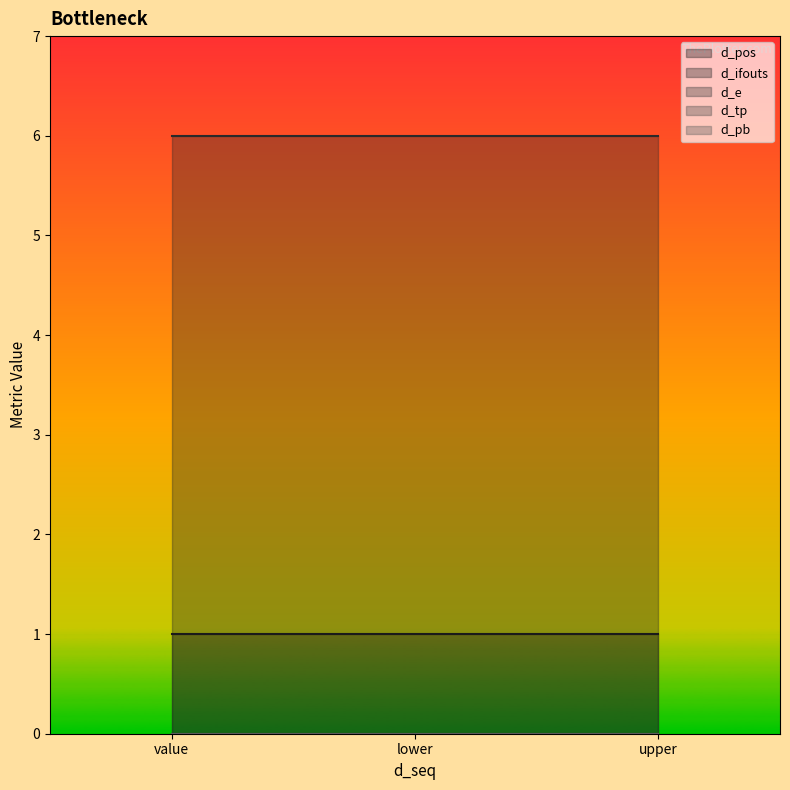

Reading left to right, list all the values displayed in this chart.

d_pos: value=1	lower=1	upper=1
d_ifouts: value=6	lower=6	upper=6
d_e: value=0	lower=0	upper=0
d_tp: value=0	lower=0	upper=0
d_pb: value=0	lower=0	upper=0